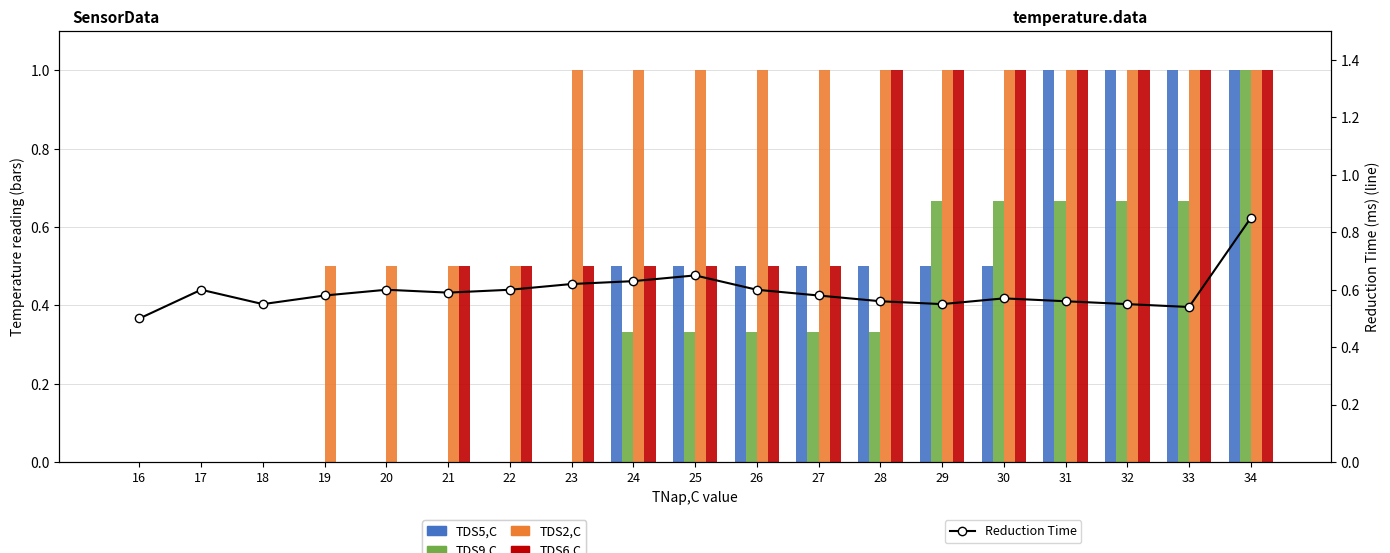

What is the sum of the Reduction Time values at 29 and 28?

1.1